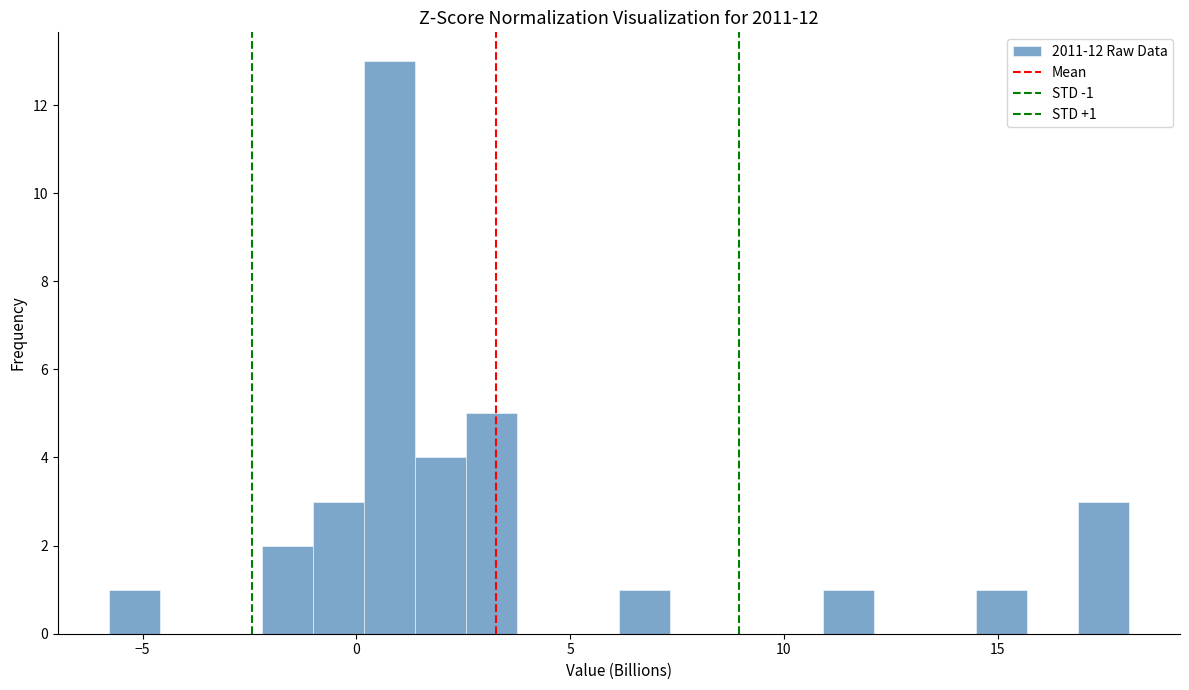

Read against the x-axis, roughly where is the centre of the tallest bar?

1.0